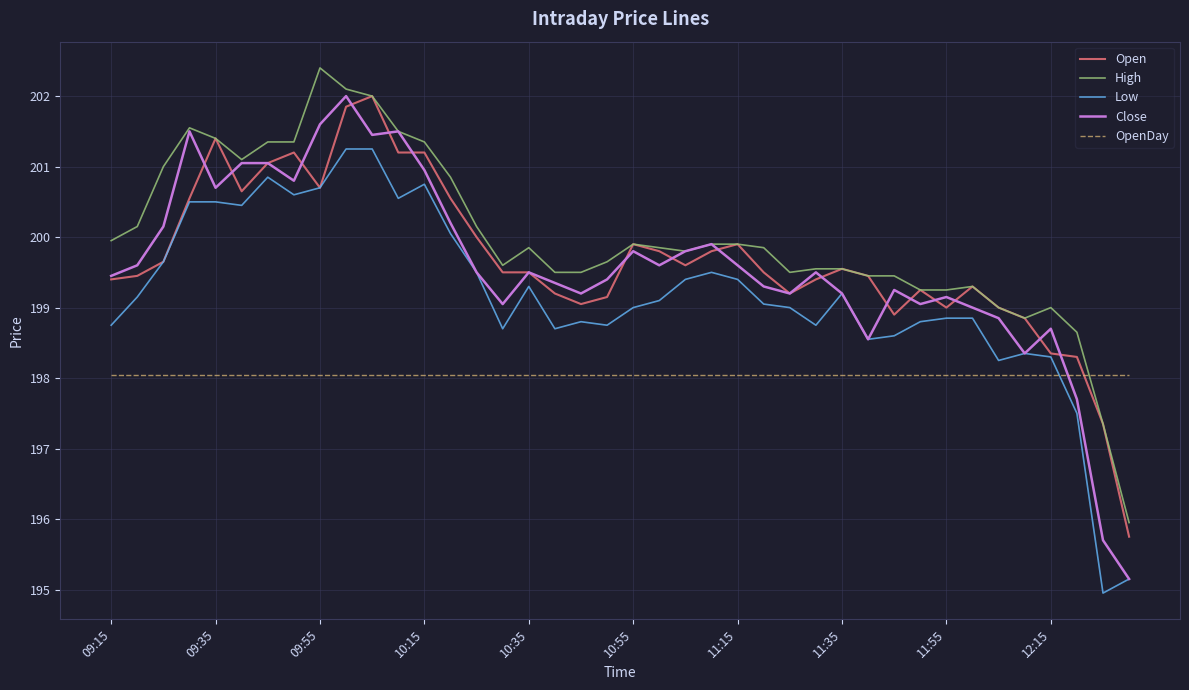

Count the number of categories in the chart.

40